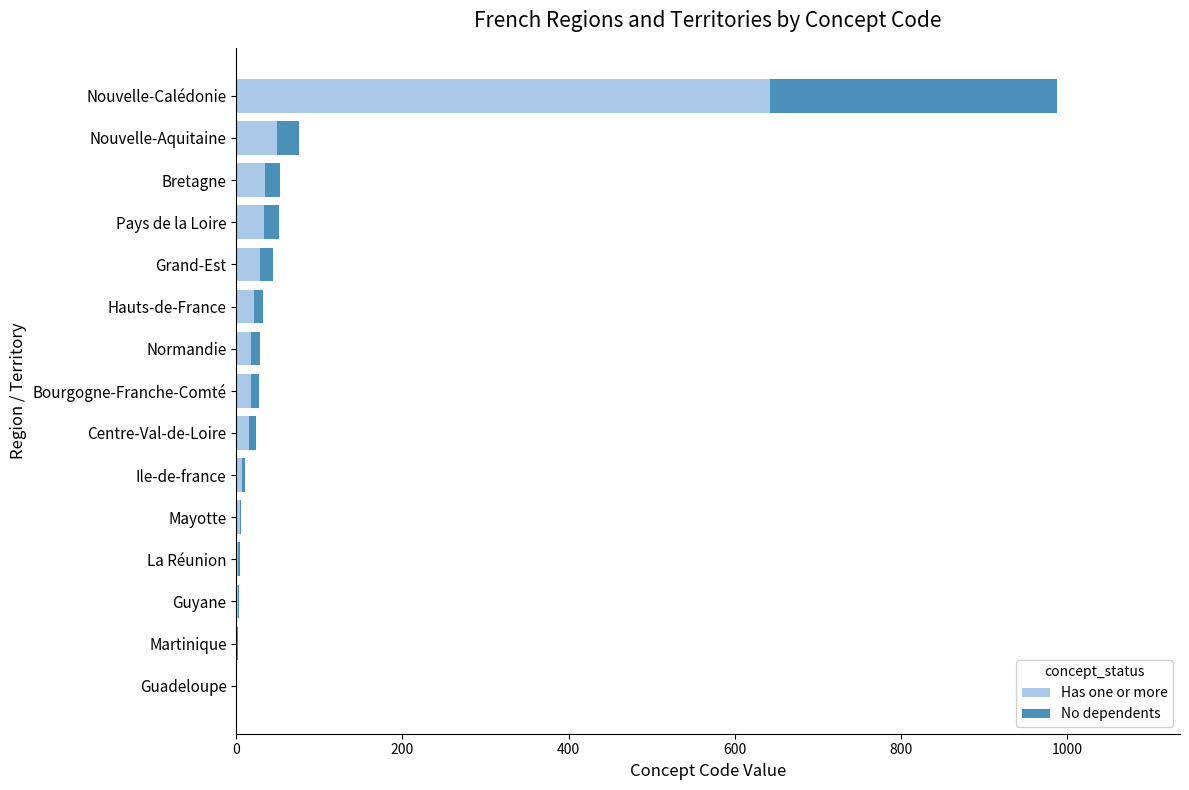

At which category is the sum across all series the highest?

Nouvelle-Calédonie